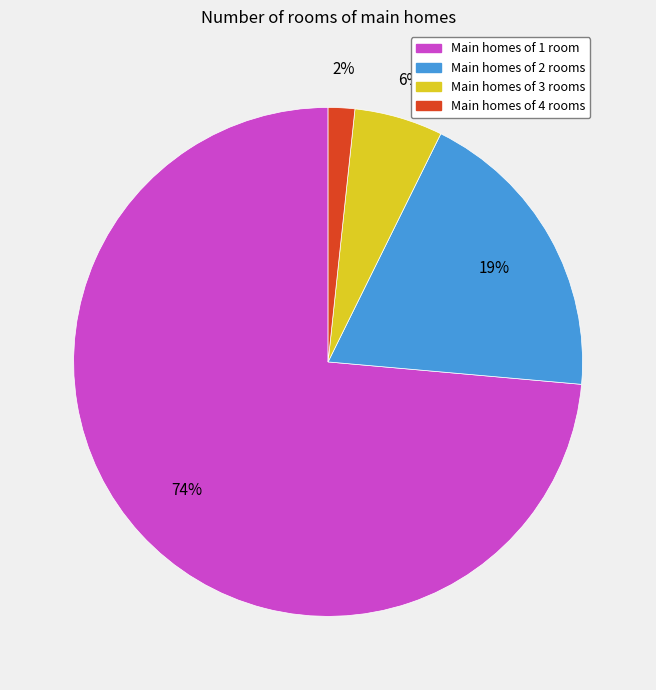

To the nearest percent, what is the average slice percentage?

25%